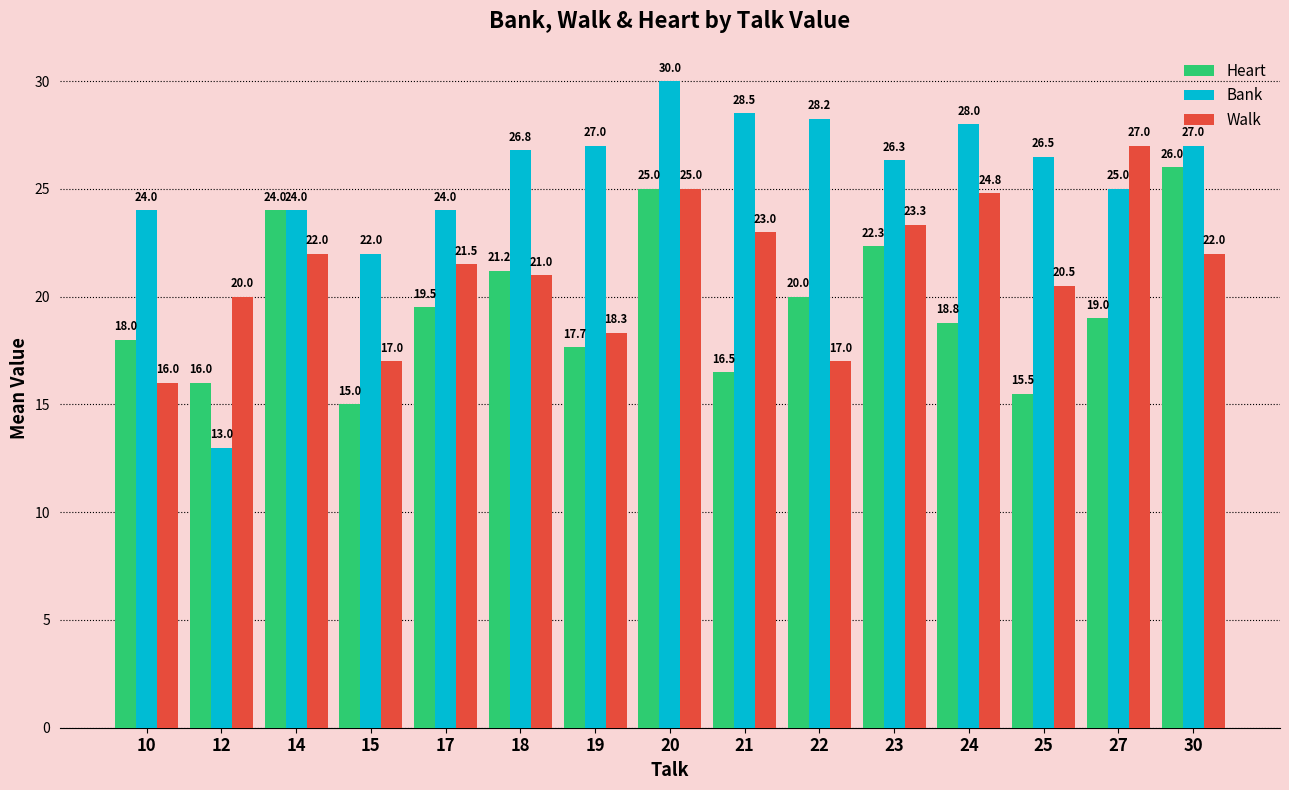

Where does the Bank series first go above 26?

18